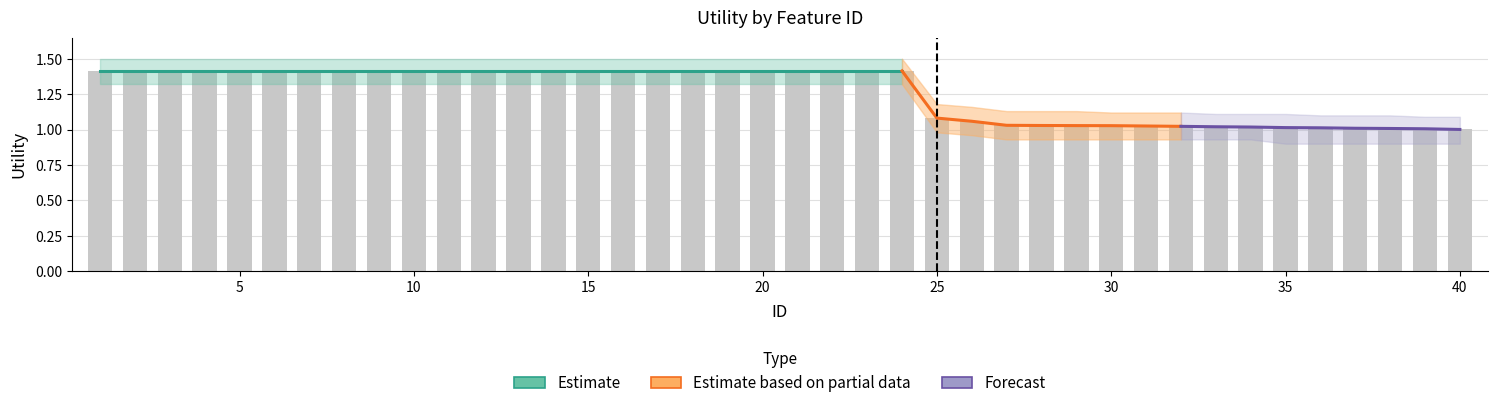

The chart shows a value of 2.3 at 17. True or false?

False